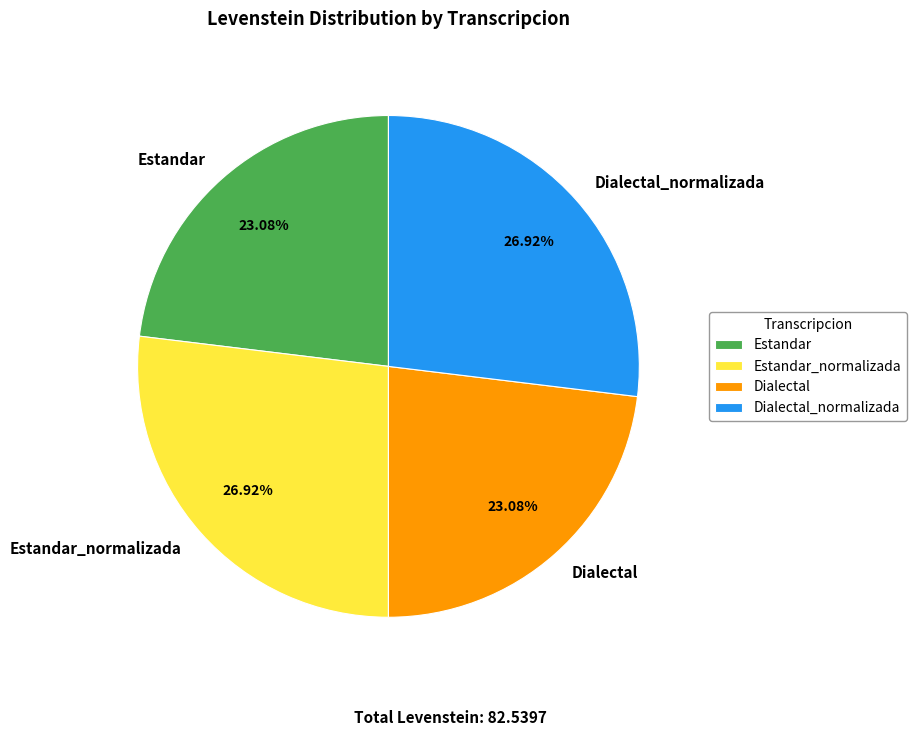

What percentage is NOT represented by Estandar_normalizada?

73.1%